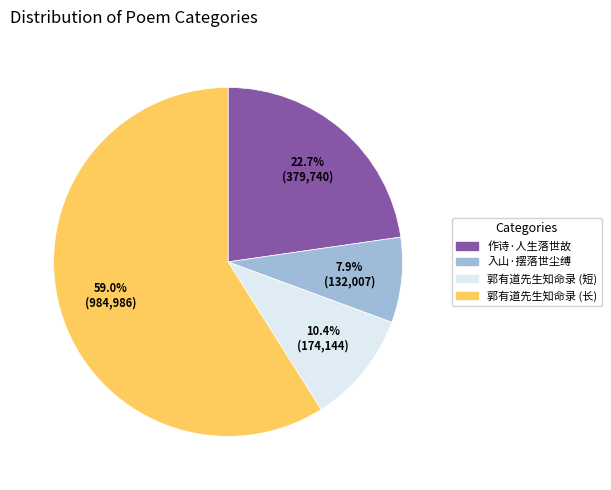

Does any single category account for the majority?

Yes